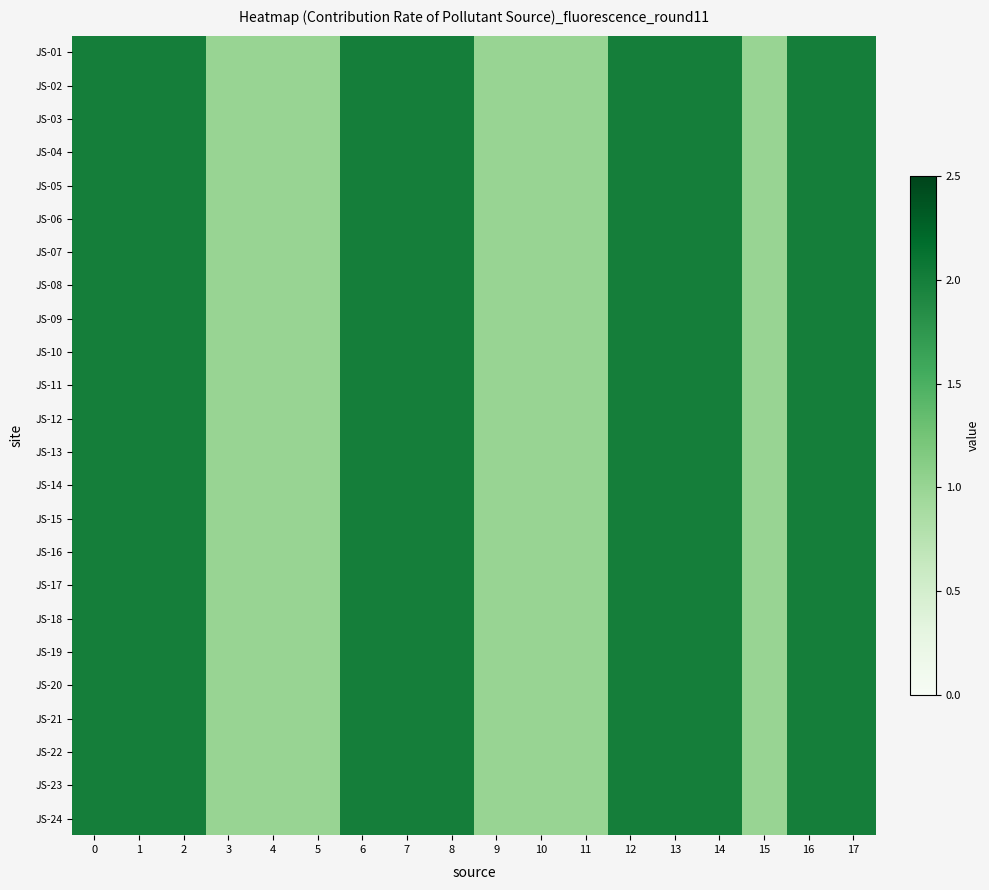

At 12, list the series in order from largest to smallest.

JS-01, JS-02, JS-03, JS-04, JS-05, JS-06, JS-07, JS-08, JS-09, JS-10, JS-11, JS-12, JS-13, JS-14, JS-15, JS-16, JS-17, JS-18, JS-19, JS-20, JS-21, JS-22, JS-23, JS-24